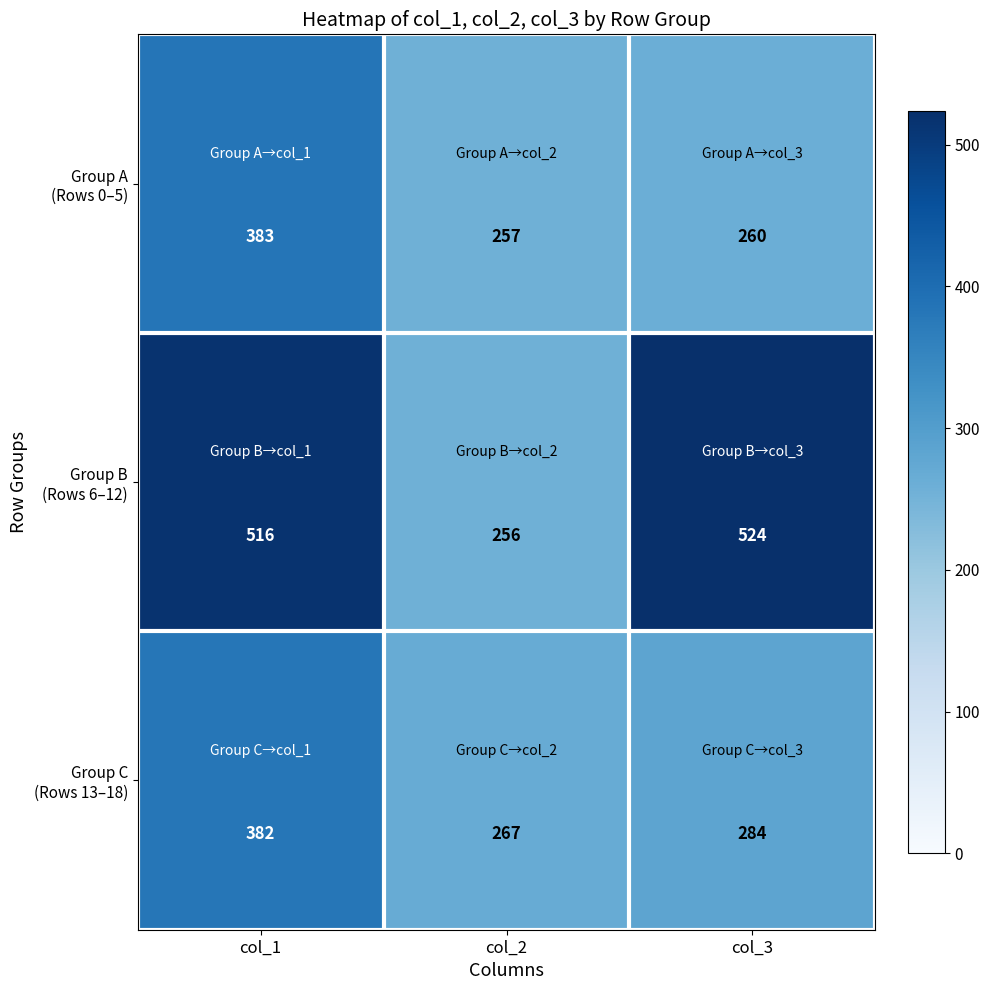

At which category does the chart reach its minimum across all series?

col_2